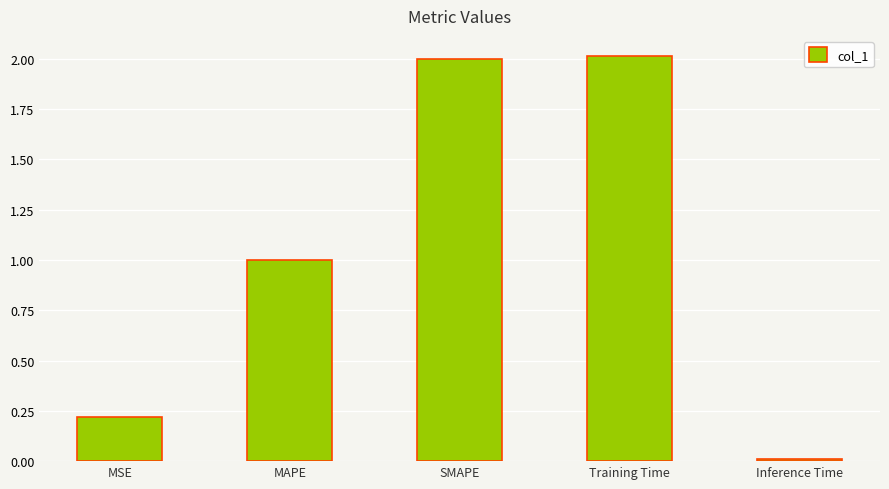

What is the difference between the maximum and minimum values?

2.0